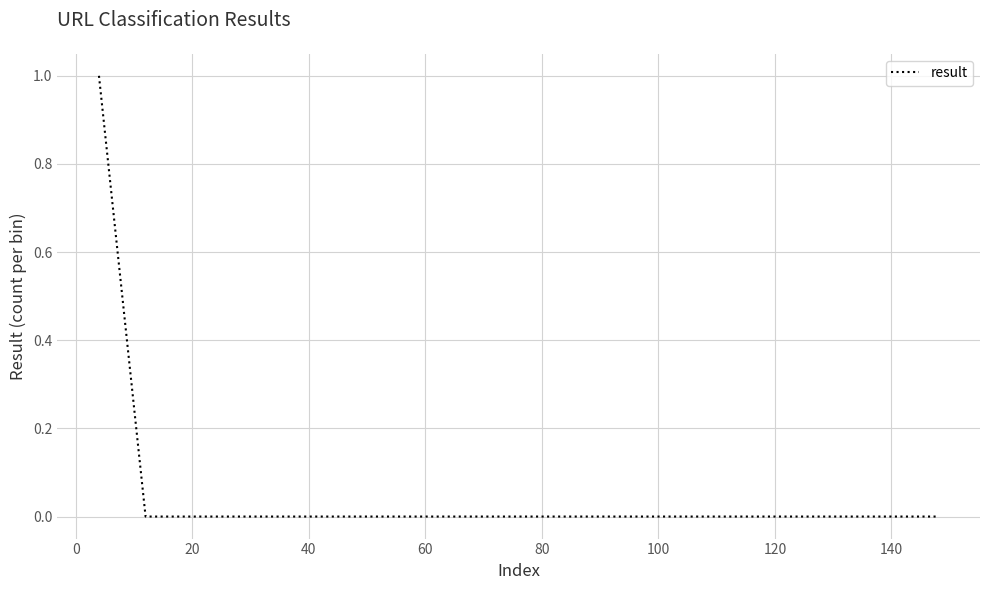

What is the maximum value shown in the chart?

1